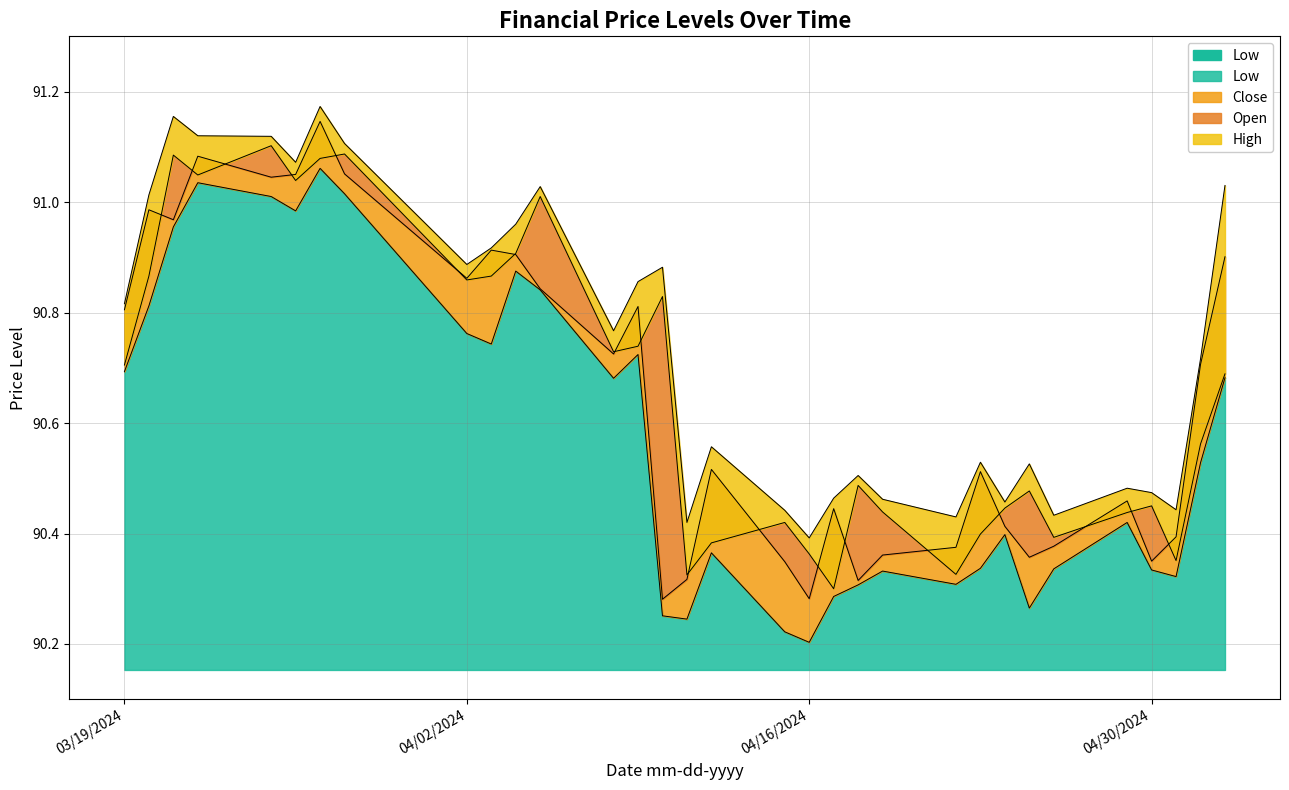

List the labels in order of Low value, smallest first.

2024-04-16, 2024-04-15, 2024-04-11, 2024-04-10, 2024-04-25, 2024-04-17, 2024-04-18, 2024-04-22, 2024-05-01, 2024-04-19, 2024-04-30, 2024-04-26, 2024-04-23, 2024-04-12, 2024-04-24, 2024-04-29, 2024-05-02, 2024-04-08, 2024-05-03, 2024-03-19, 2024-04-09, 2024-04-03, 2024-04-02, 2024-03-20, 2024-04-05, 2024-04-04, 2024-03-21, 2024-03-26, 2024-03-25, 2024-03-28, 2024-03-22, 2024-03-27